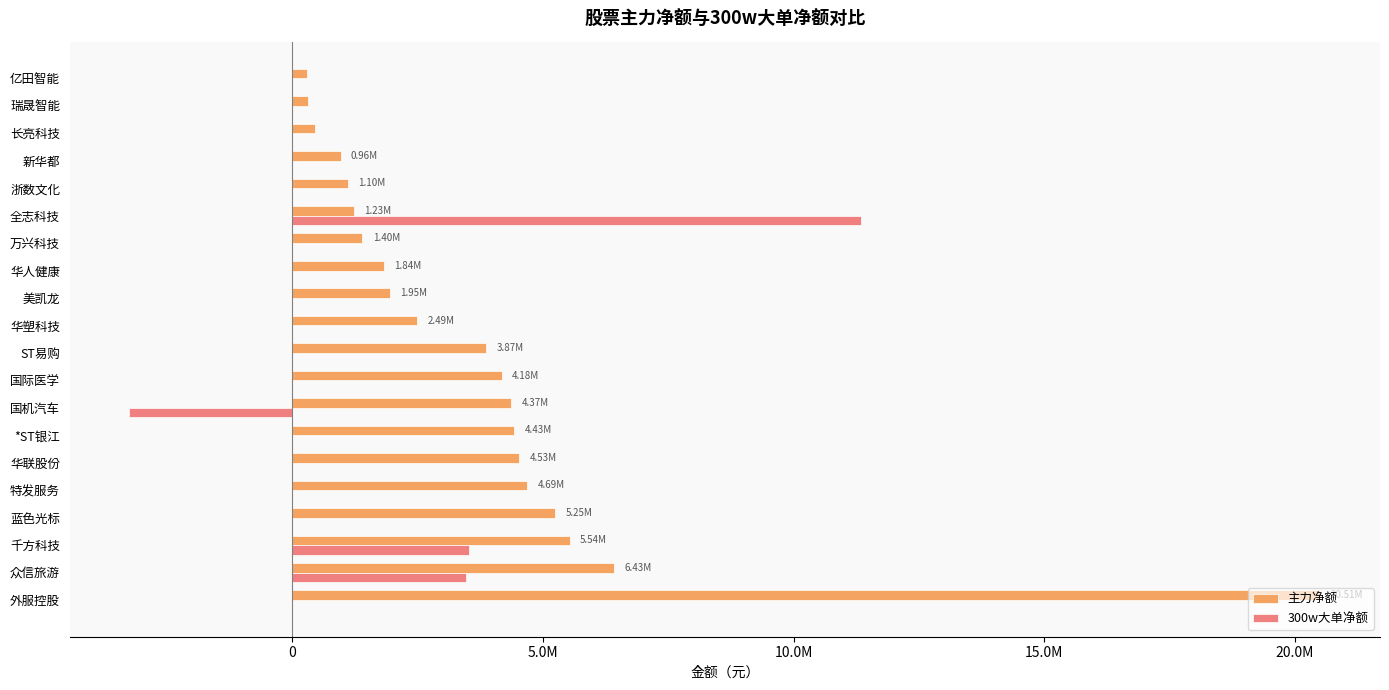

Reading left to right, what are all the values shown in this chart?

主力净额: 20511545	6426384	5535295	5247188	4687574	4532557	4432450	4370114	4180524	3871162	2492037	1946131	1836846	1400564	1234044	1102790	964613	455188	319577	291584
300w大单净额: 0	3458163	3527828	0	0	0	0	-3250606	0	0	0	0	0	0	11354676	0	0	0	0	0